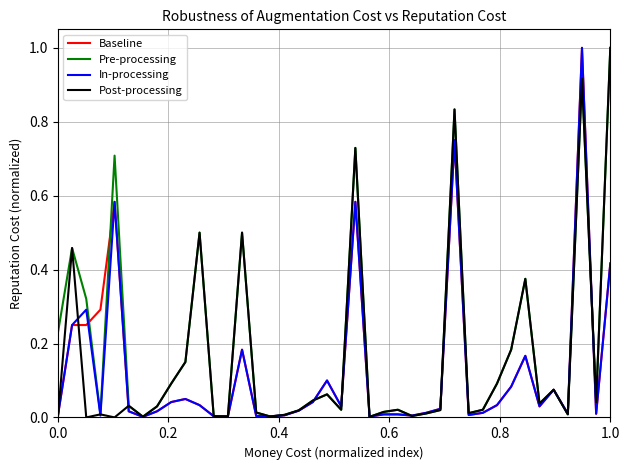

What is the maximum value for Post-processing?

1.0